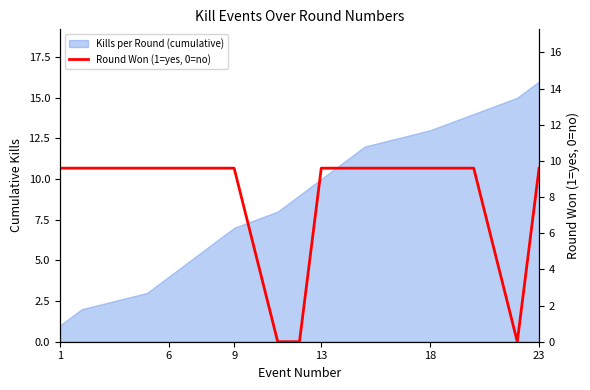

Between 23 and 13, which is larger?

23